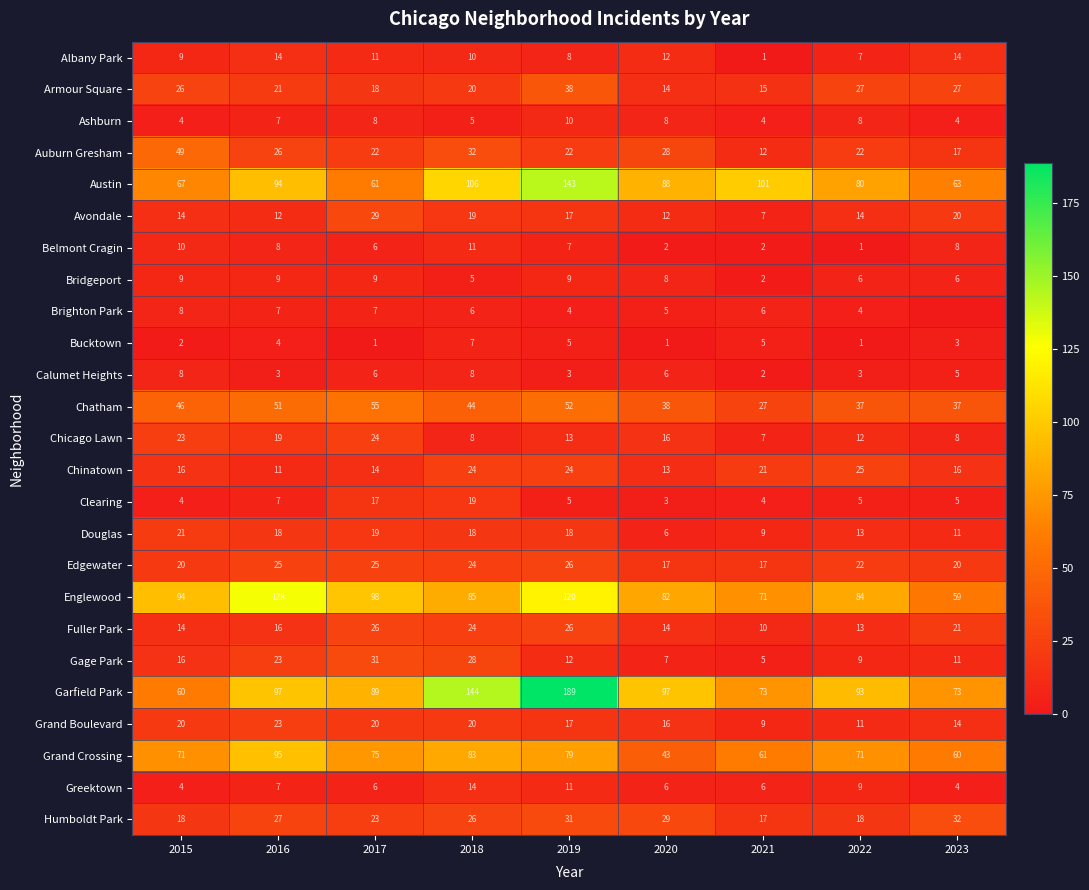

List the labels in order of Austin value, smallest first.

2017, 2023, 2015, 2022, 2020, 2016, 2021, 2018, 2019